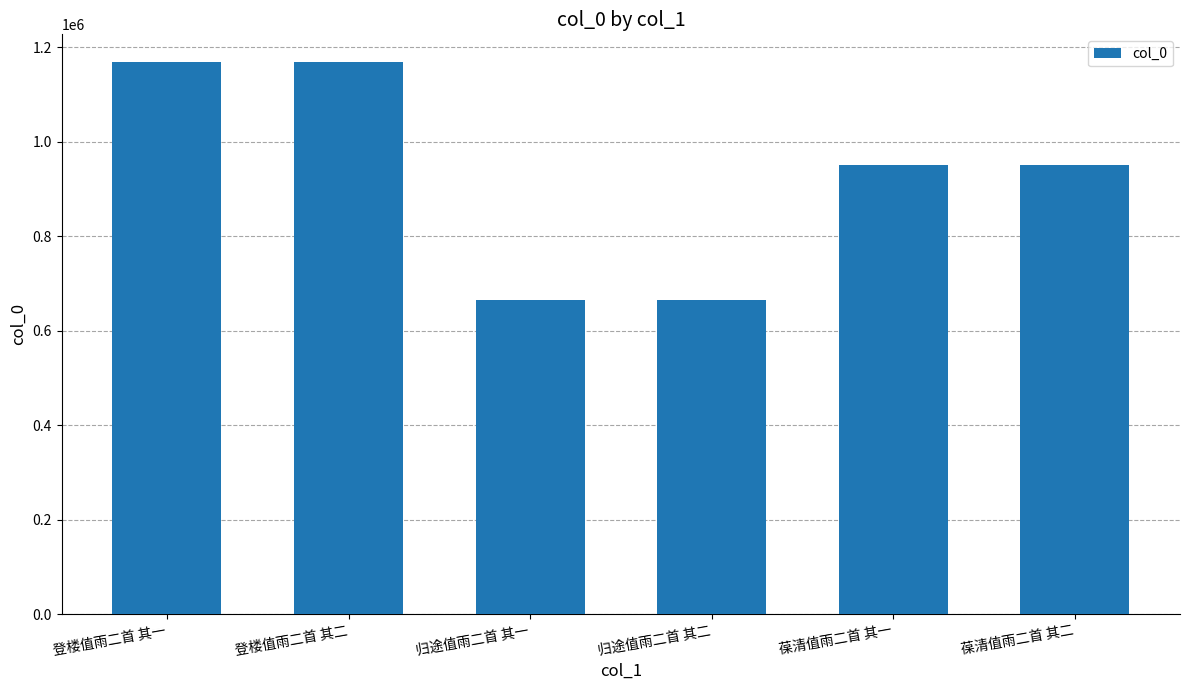

What is the minimum value shown in the chart?

665120